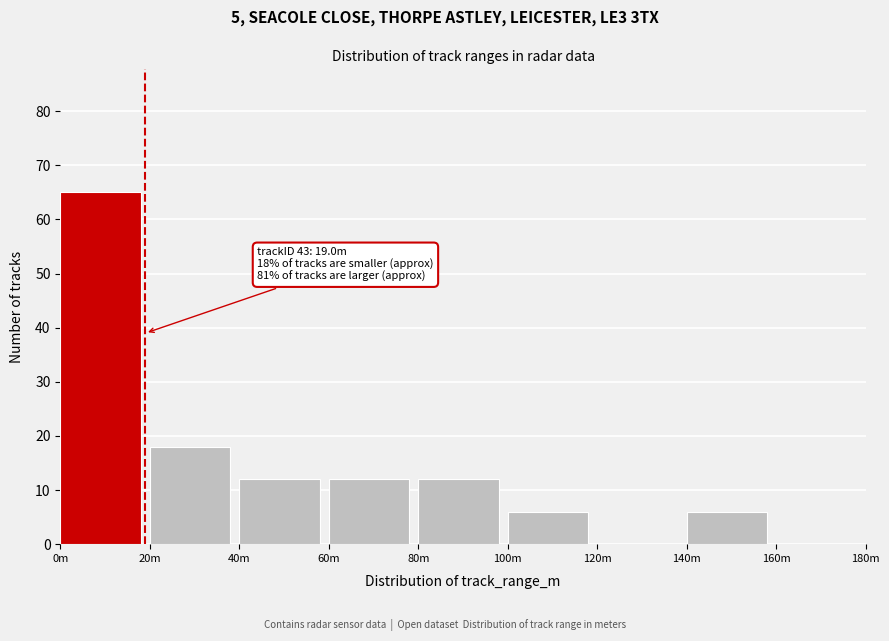

Reading left to right, transcribe all the data shown in this chart.

0m=65	20m=18	40m=12	60m=12	80m=12	100m=6	120m=0	140m=6	160m=0